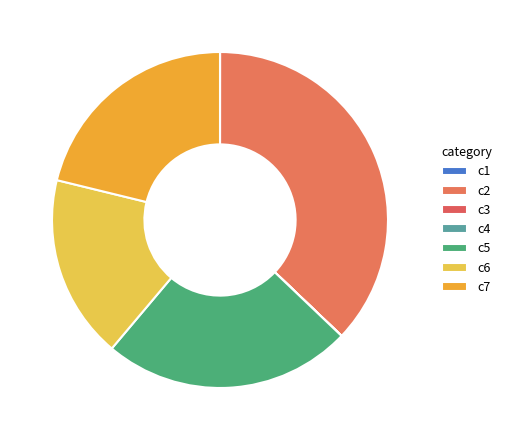

What portion of the pie excludes c6?

82.3%